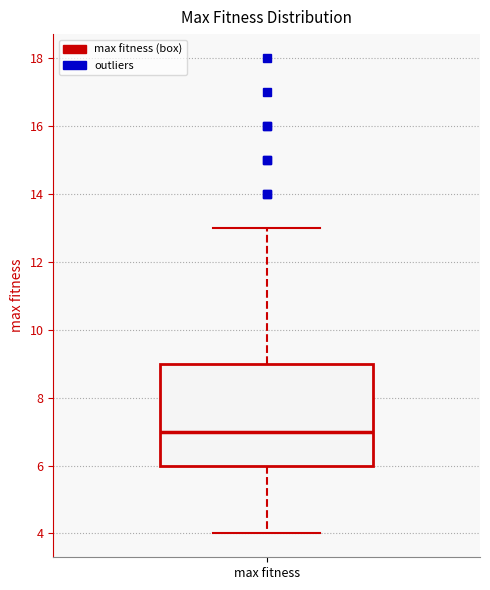

Transcribe this box plot: give where the median line is, the range the box spans, and where the two whiskers end, as read against the y-axis. The values are not printed on the chart, so give them approximately, as read against the axis.

median 7, box 6 to 9, whiskers 4 to 13